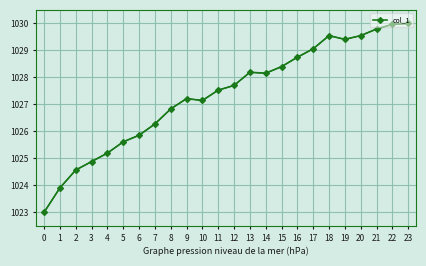

At which label does col_1 first exceed 1027?

9